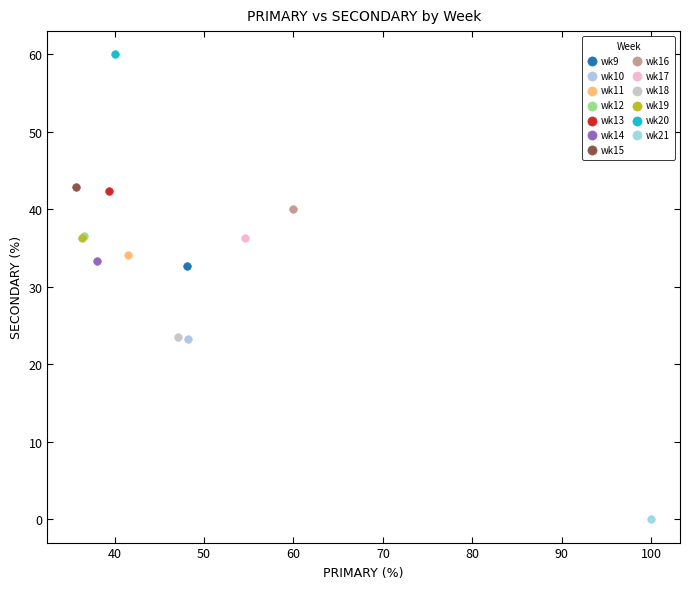

Which series reaches the maximum Y coordinate?

wk20